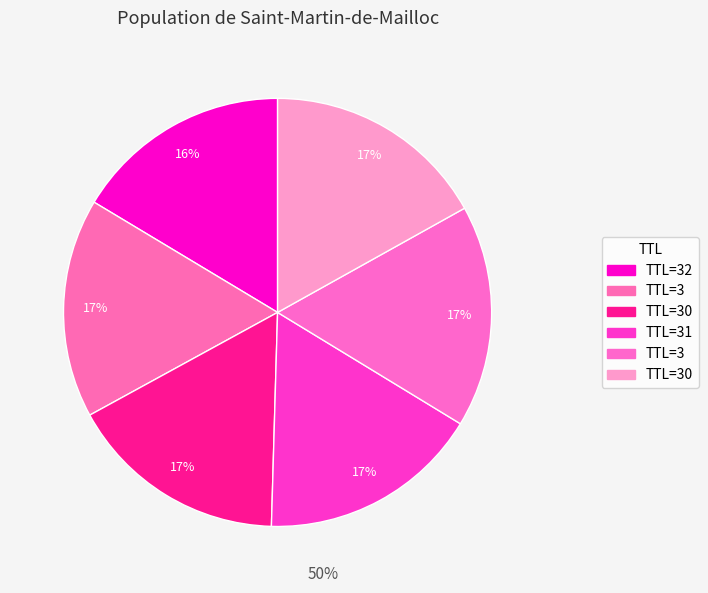

Count the number of slices in the pie.

6